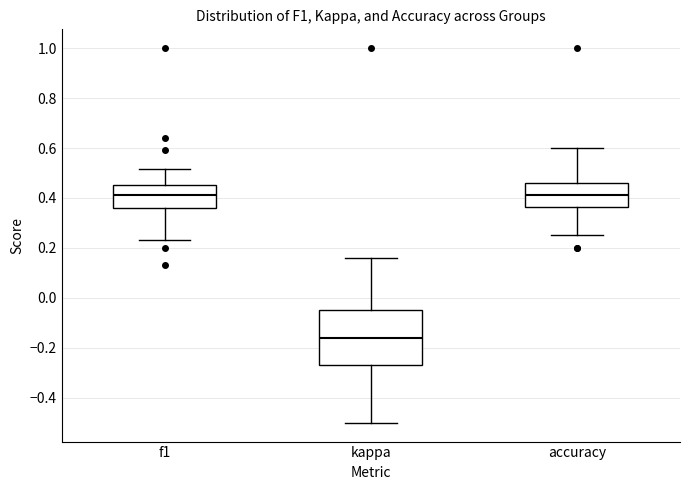

Which box's median line is the lowest?

kappa